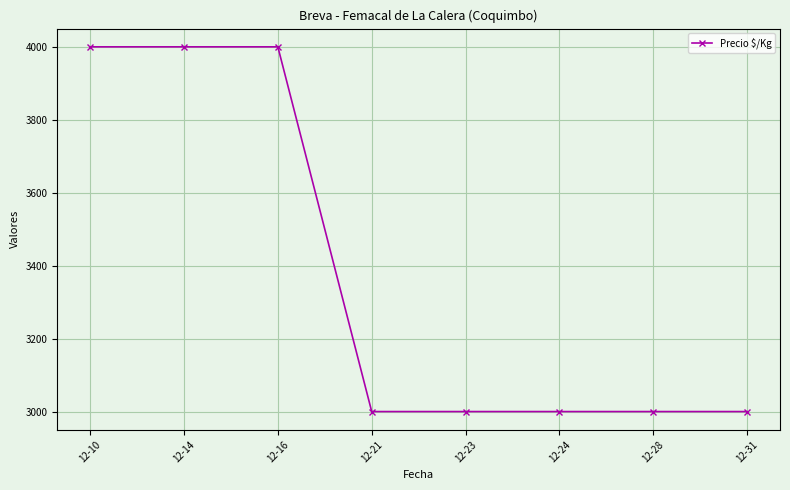

What is the smallest value displayed?

3000